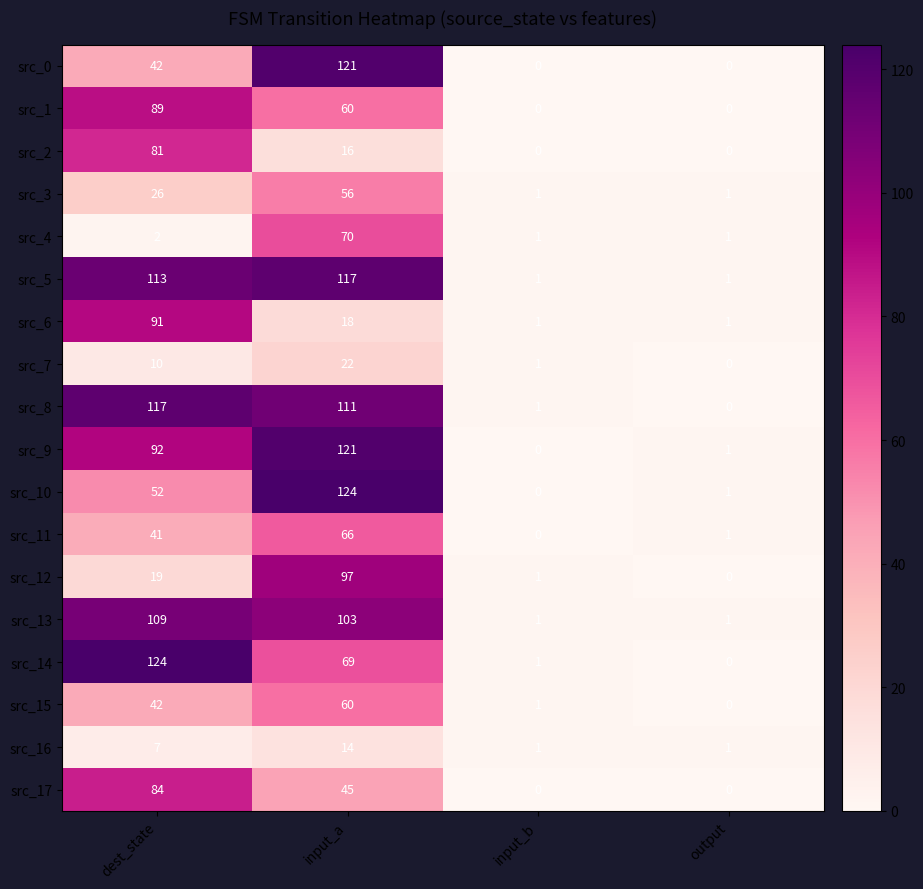

The src_0 series shows 0 at input_b. True or false?

True